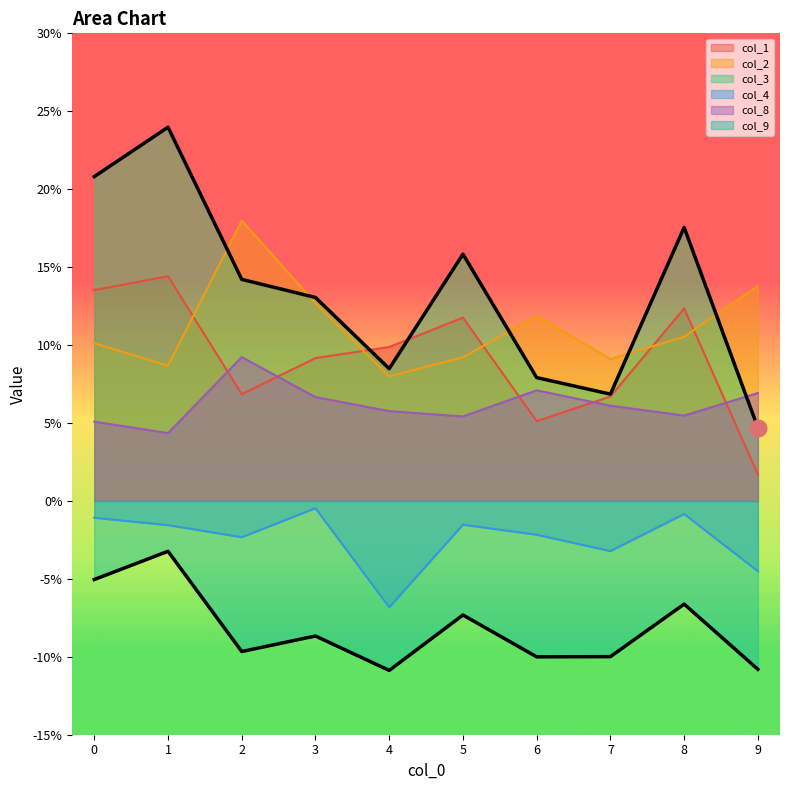

Which category has the lowest value in the col_1 series?

9